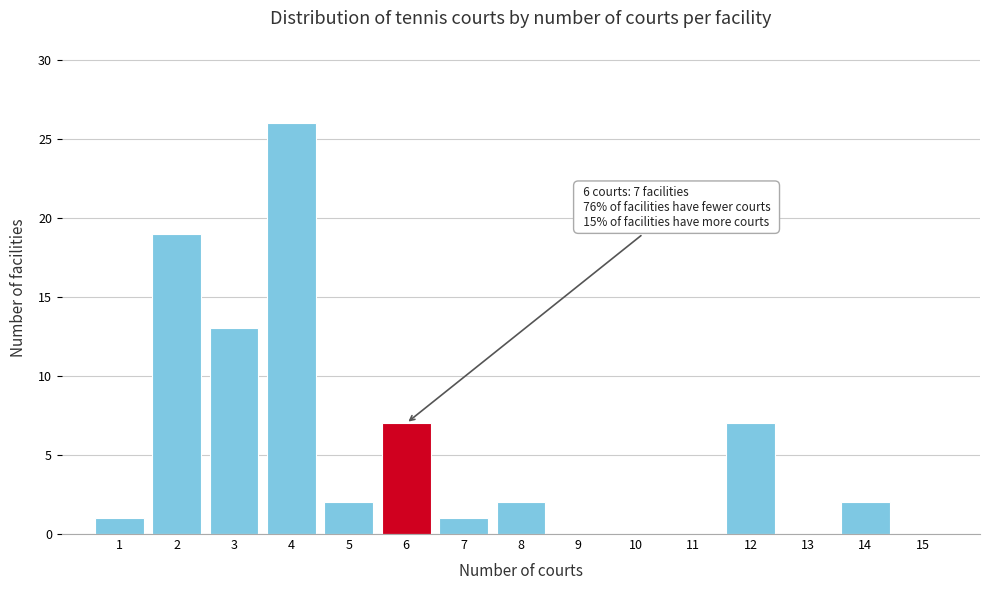

Which range on the x-axis has the tallest bar?

3.5 to 4.5